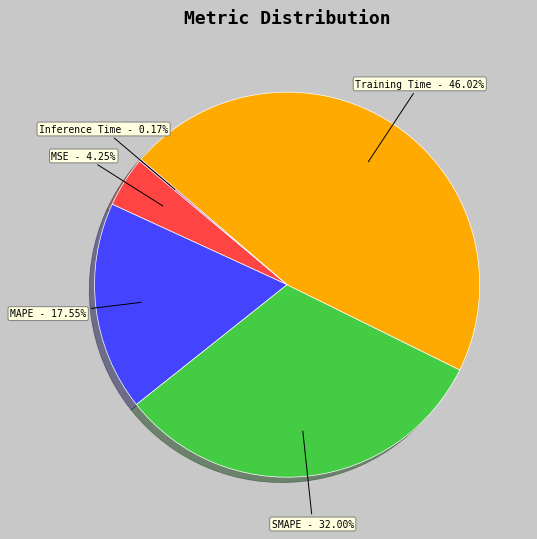

Is there a majority slice in this chart?

No